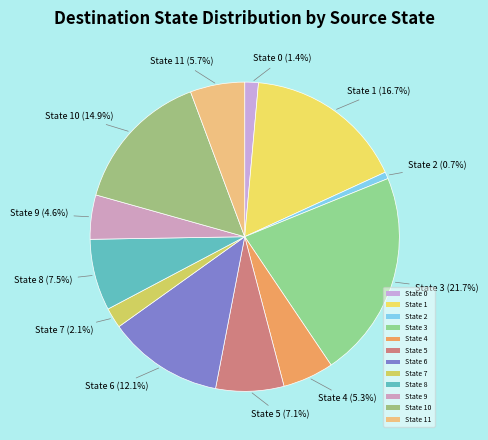

Does State 3 represent more than half of the total?

No